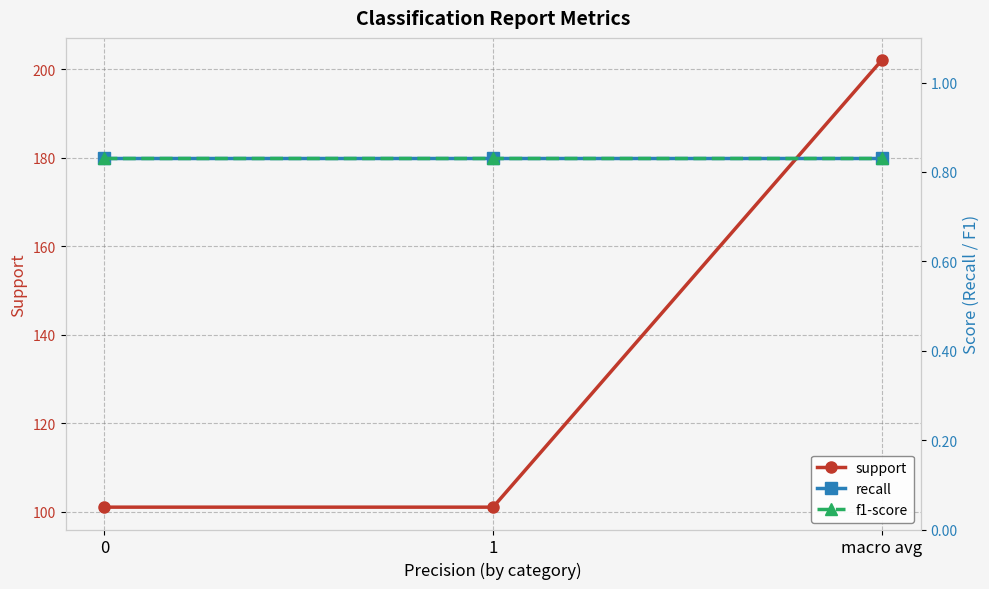

What is the total value across all series at 1?

102.7